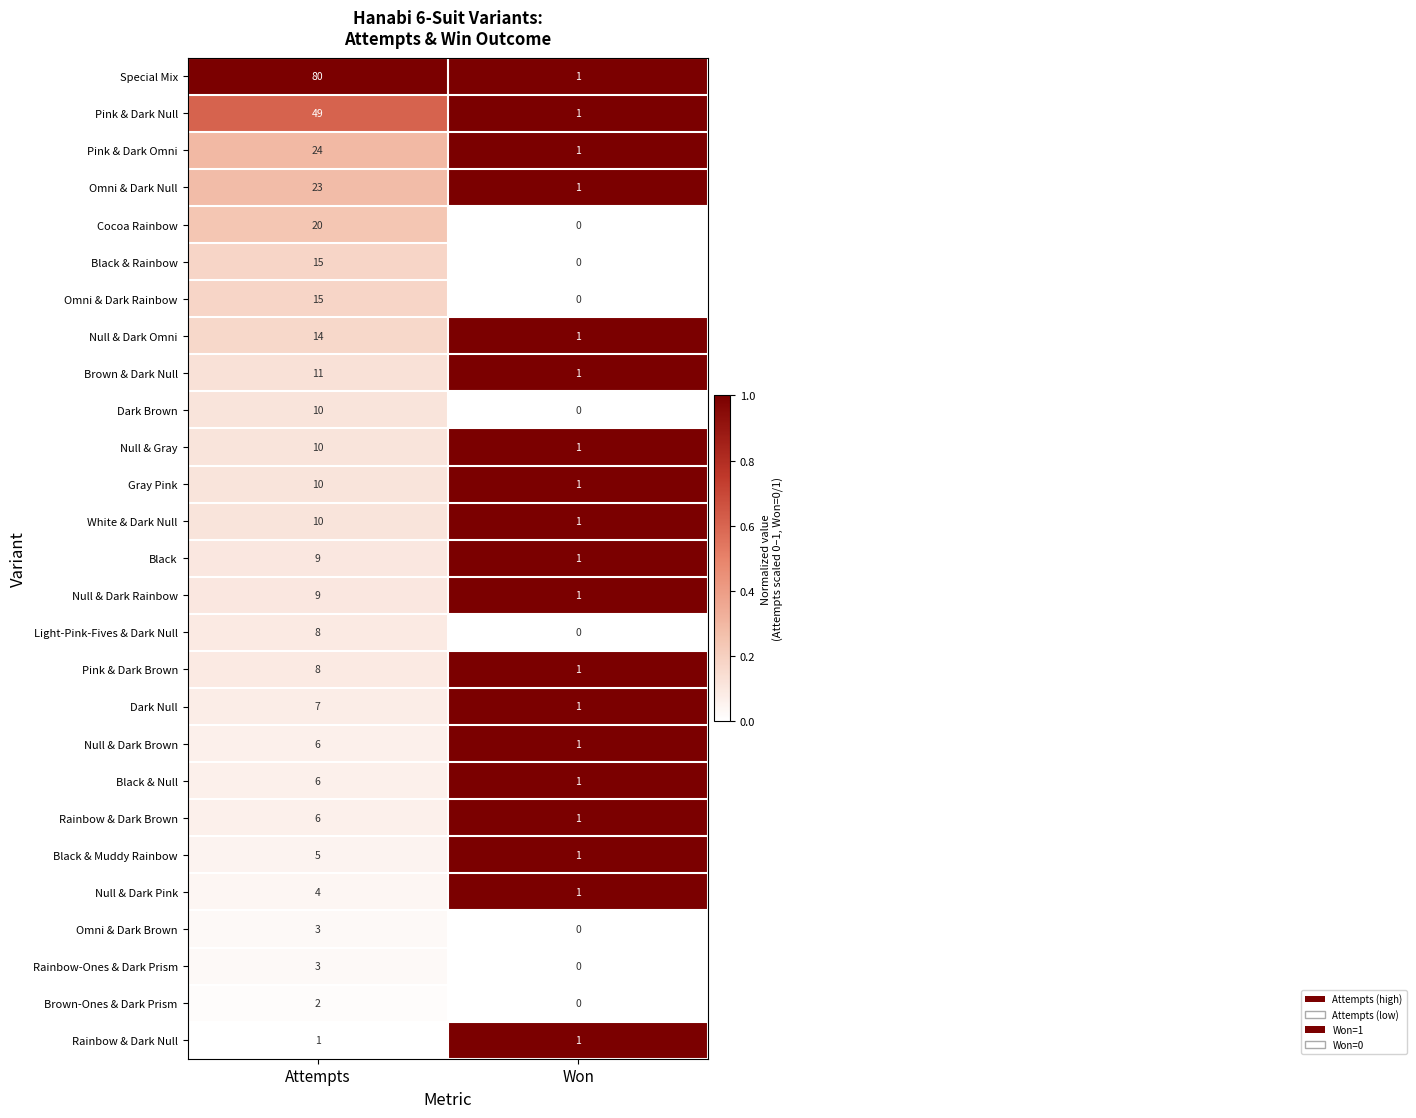

What is the difference between the maximum and minimum values in the Gray Pink series?

9